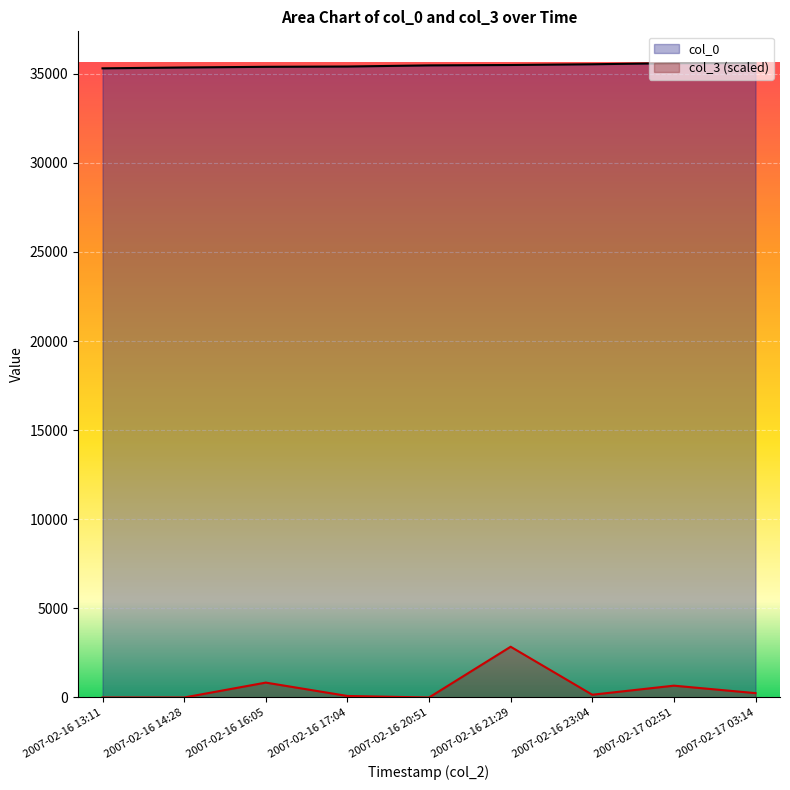

How many data points in col_0 are less than 35463?

4